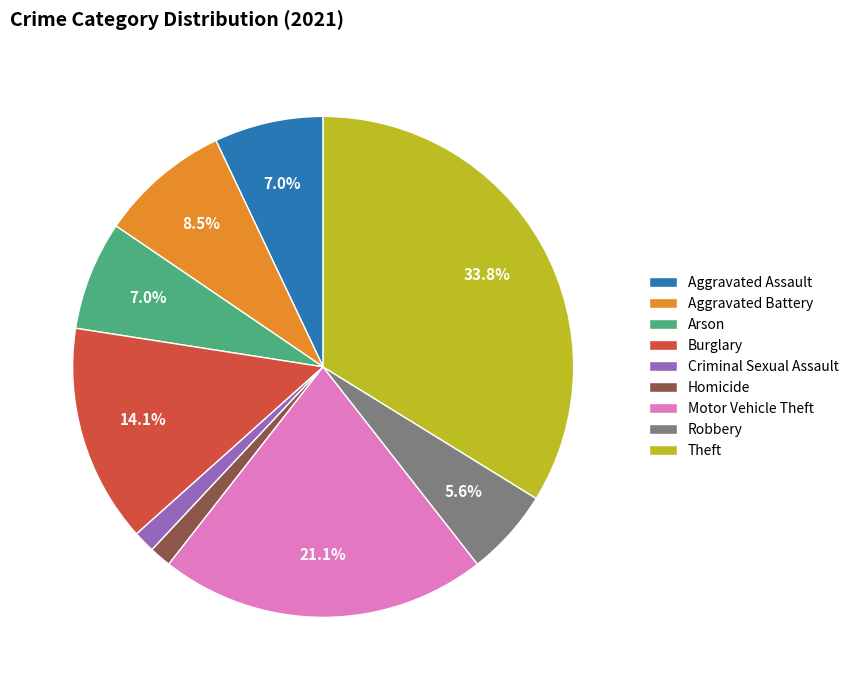

True or false: Burglary accounts for 14% of the total.

True